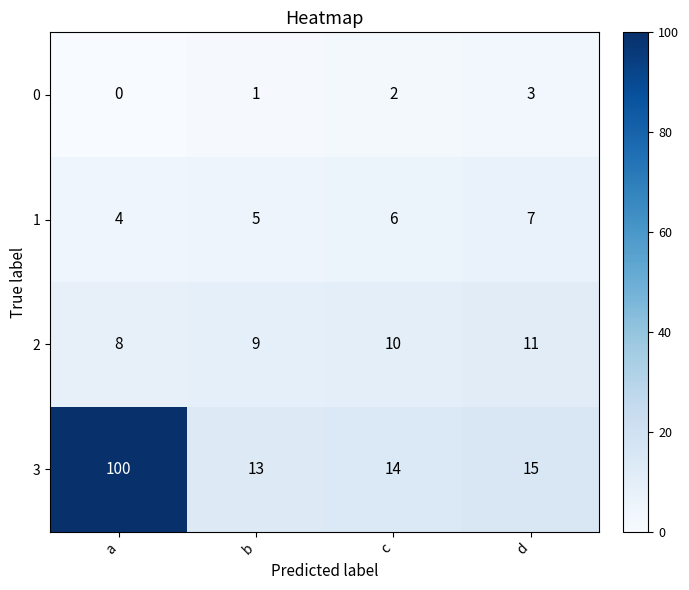

At which label is 3 closest to 56?

d